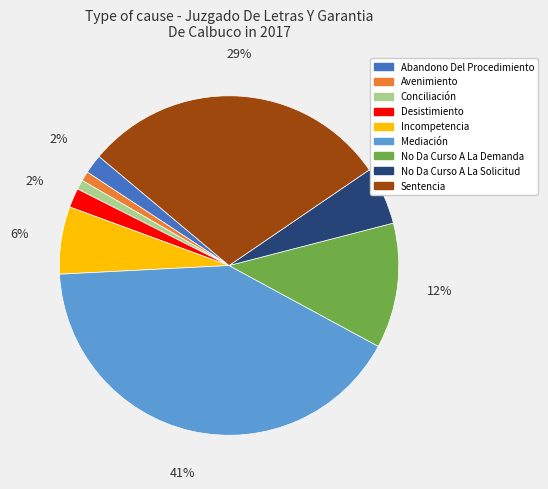

Combined, do Conciliación and Sentencia account for over 50%?

No